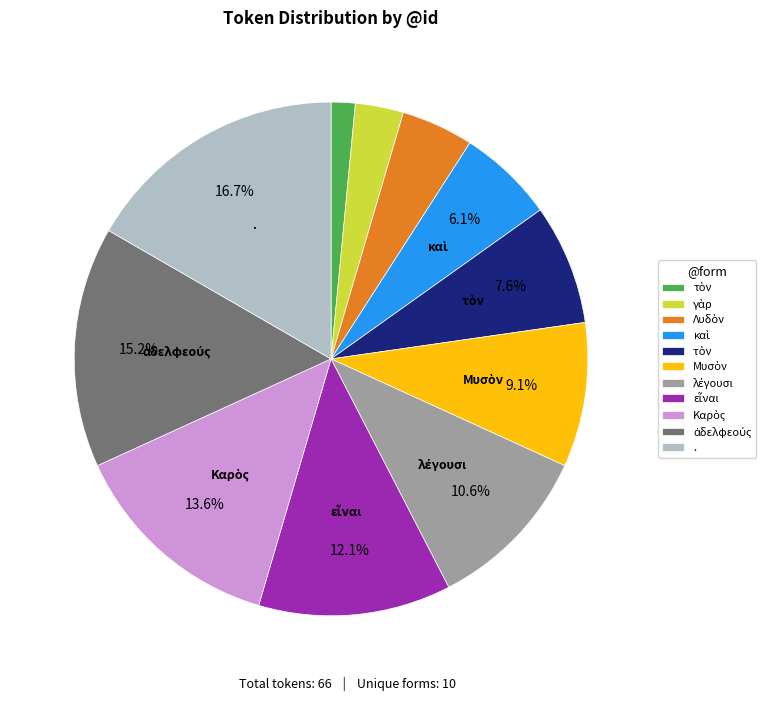

Is there a majority slice in this chart?

No